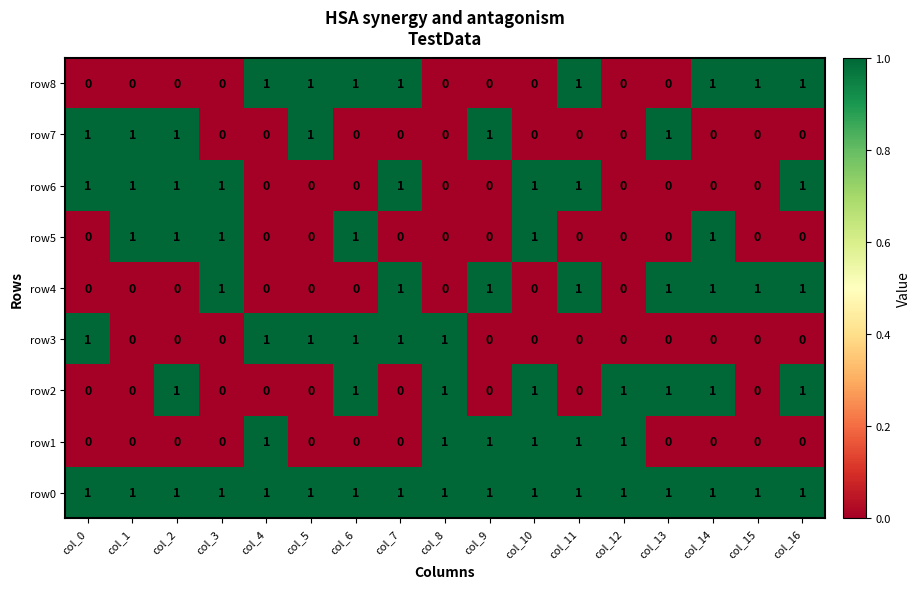

Which series has the largest total across all categories?

row0